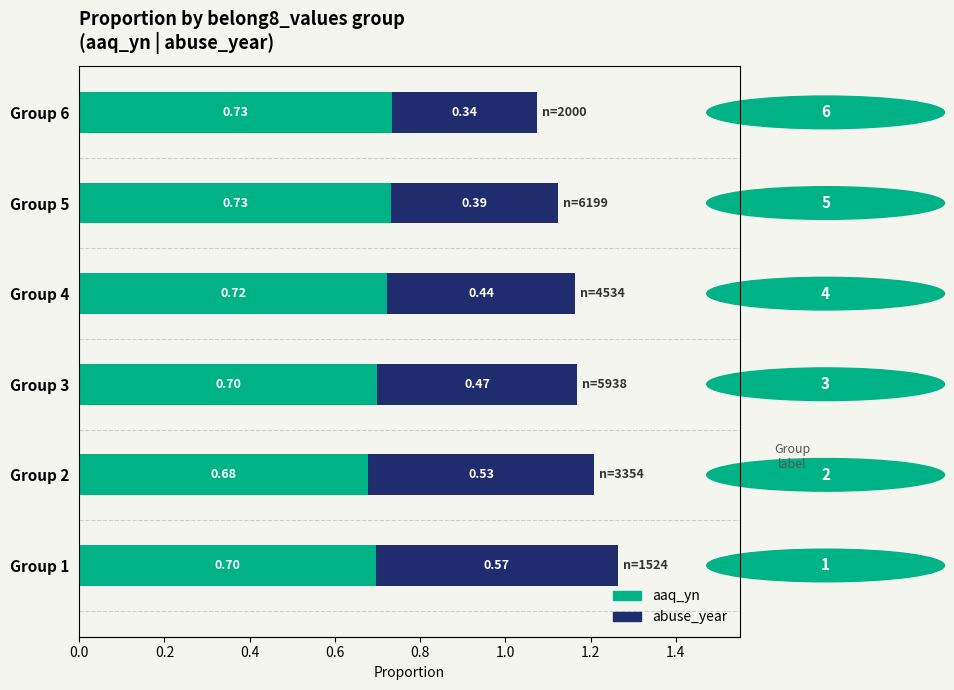

How many bars are there in total?

12